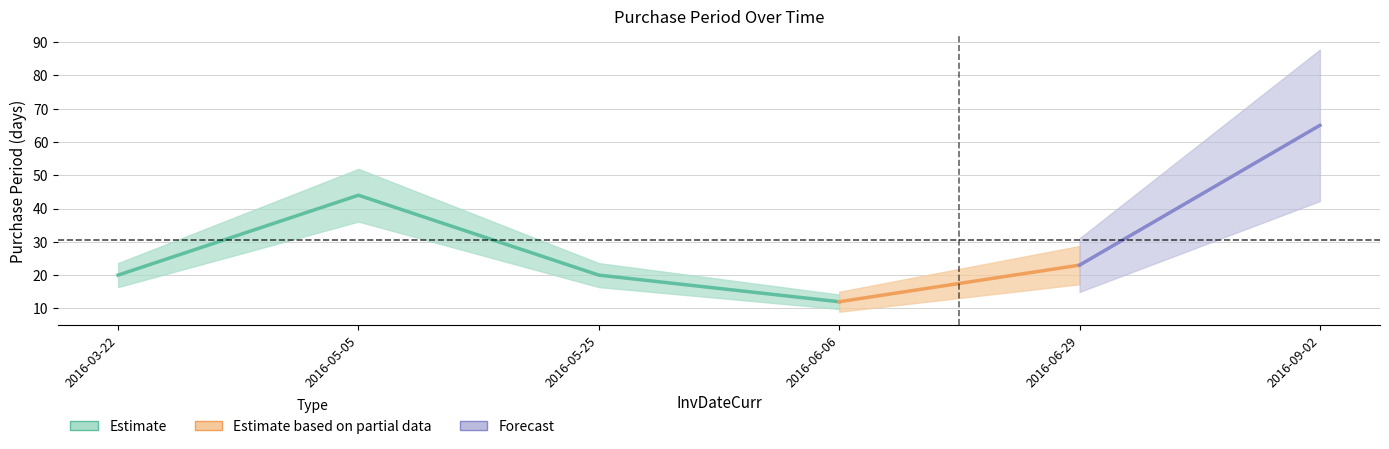

Is it true that the value at 2016-09-02 is 65?

True